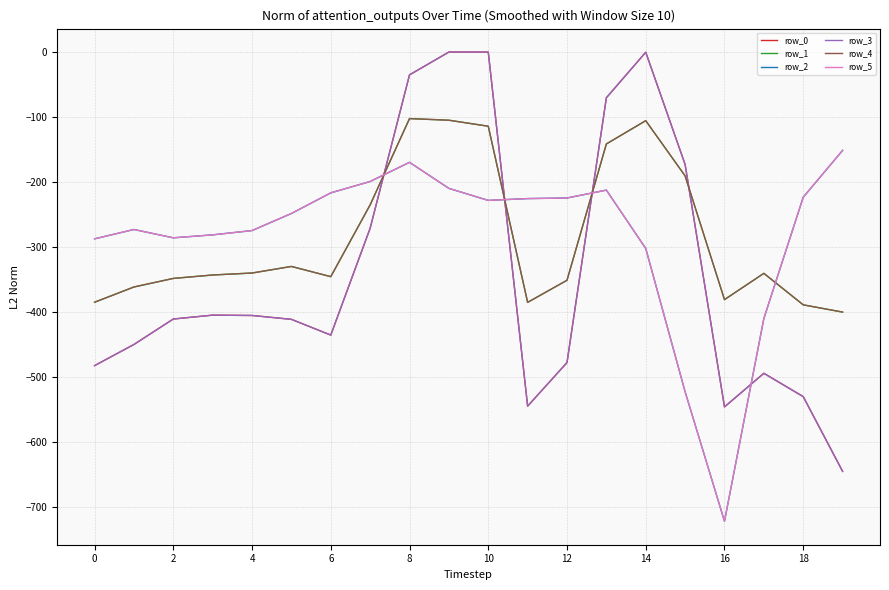

Reading right to left, list all the values displayed in this chart.

row_0: -644.5	-529.6	-493.8	-545.4	-172.8	-0.3	-70.2	-477.2	-544.3	0.0	0.0	-35.0	-270.7	-435.0	-410.8	-404.9	-404.4	-410.3	-449.5	-482.0
row_1: -399.7	-388.5	-340.1	-380.5	-190.4	-105.5	-141.2	-350.8	-384.7	-114.0	-104.8	-102.3	-234.9	-345.2	-329.5	-339.6	-342.7	-347.9	-361.1	-384.6
row_2: -151.1	-223.1	-409.5	-721.2	-522.2	-301.9	-212.2	-224.3	-225.2	-228.0	-209.6	-169.5	-199.0	-216.4	-248.1	-274.4	-281.0	-285.5	-272.7	-287.1
row_3: -644.5	-529.6	-493.8	-545.4	-172.8	-0.3	-70.2	-477.2	-544.3	0.0	0.0	-35.0	-270.7	-435.0	-410.8	-404.9	-404.4	-410.3	-449.5	-482.0
row_4: -399.7	-388.5	-340.1	-380.5	-190.4	-105.5	-141.2	-350.8	-384.7	-114.0	-104.8	-102.3	-234.9	-345.2	-329.5	-339.6	-342.7	-347.9	-361.1	-384.6
row_5: -151.1	-223.1	-409.5	-721.2	-522.2	-301.9	-212.2	-224.3	-225.2	-228.0	-209.6	-169.5	-199.0	-216.4	-248.1	-274.4	-281.0	-285.5	-272.7	-287.1